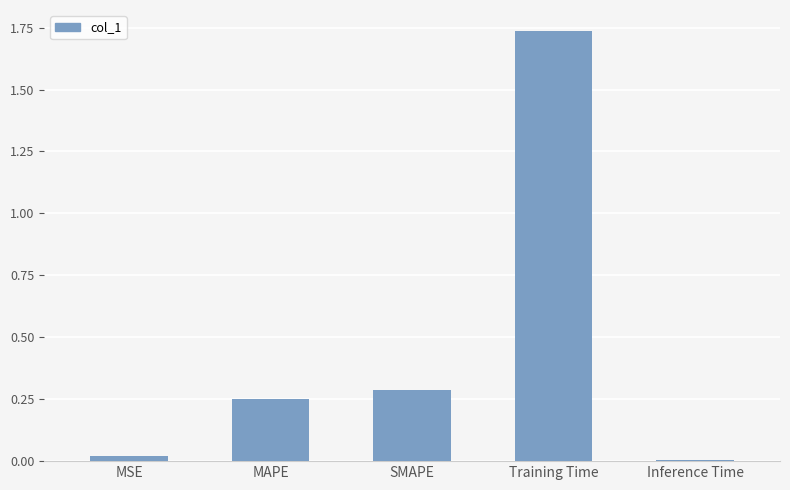

Are the bars horizontal?

No